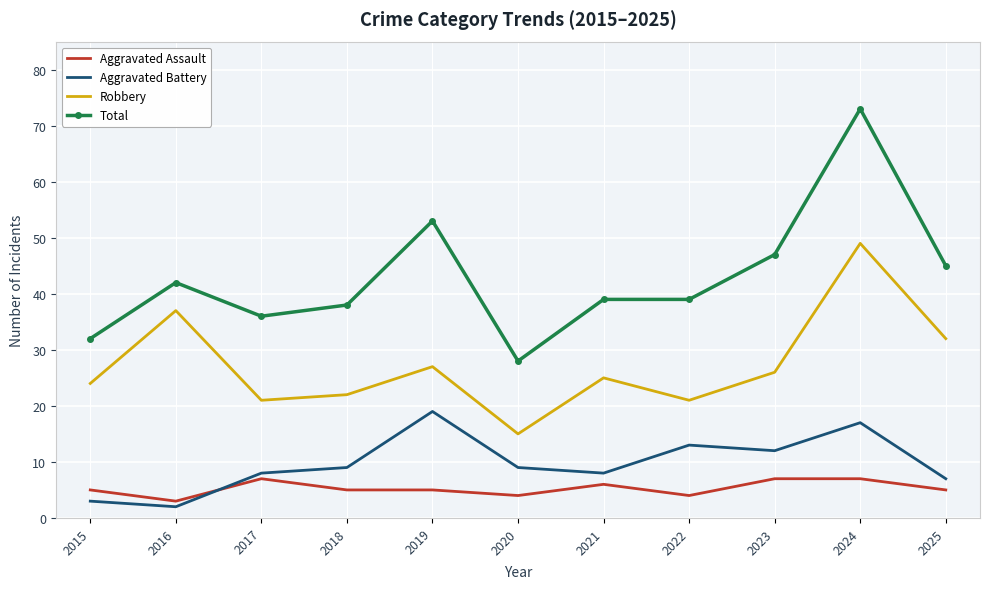

True or false: Robbery and Total intersect in this chart.

False